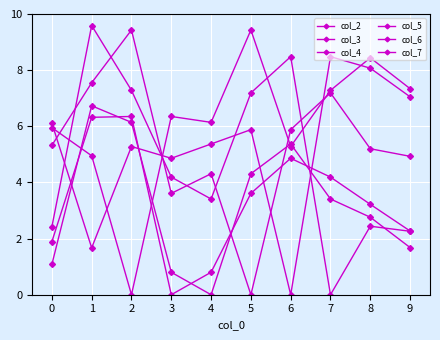

What is the difference between the maximum and minimum values in the col_4 series?

6.7